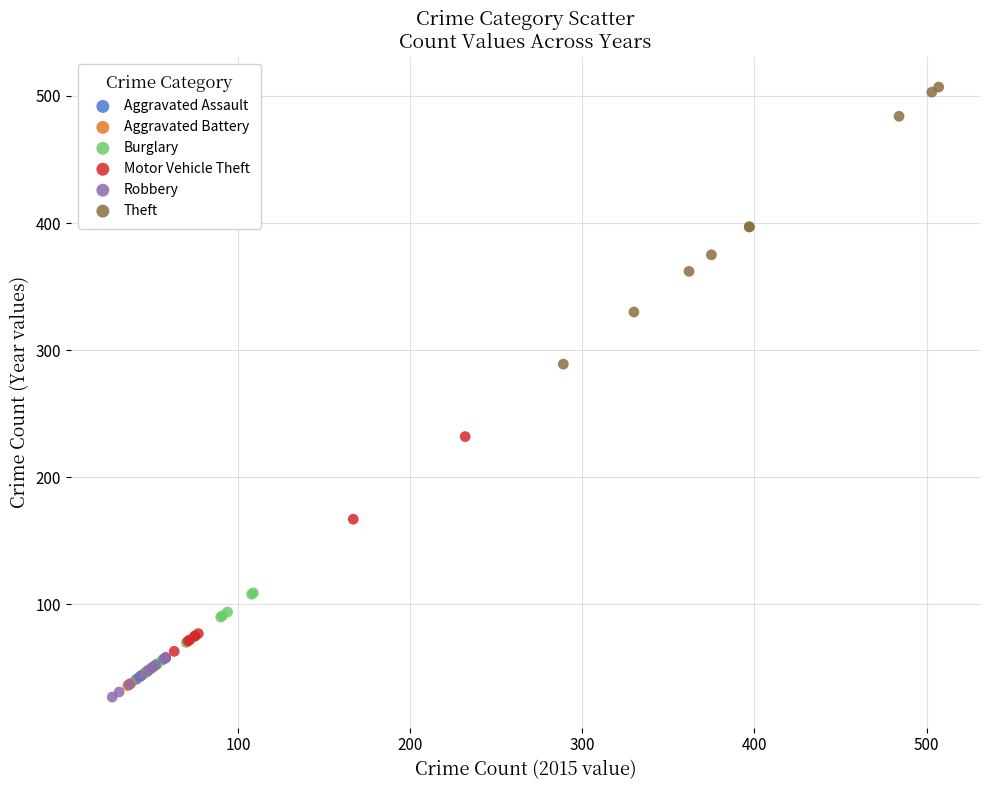

Which series contains the lowest Y value?

Robbery